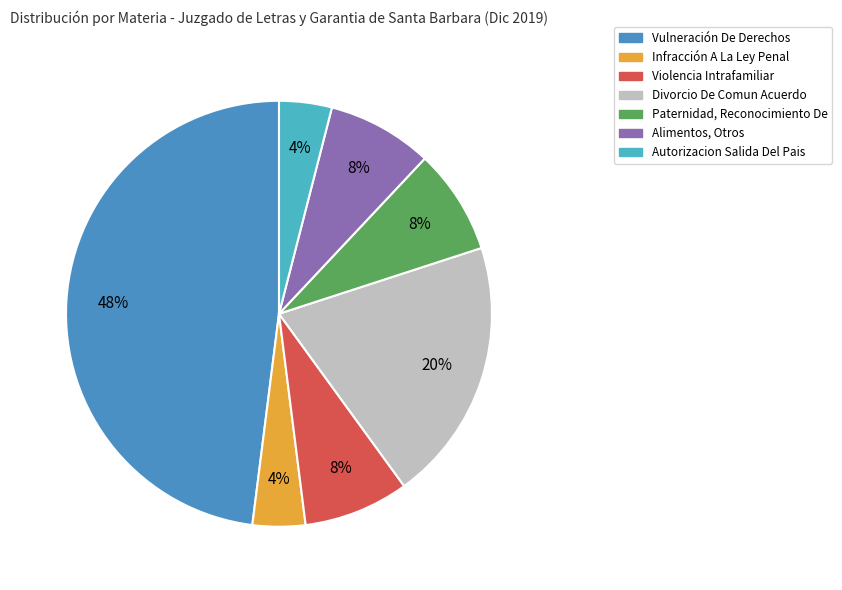

To the nearest percent, what portion does Divorcio De Comun Acuerdo represent?

20%